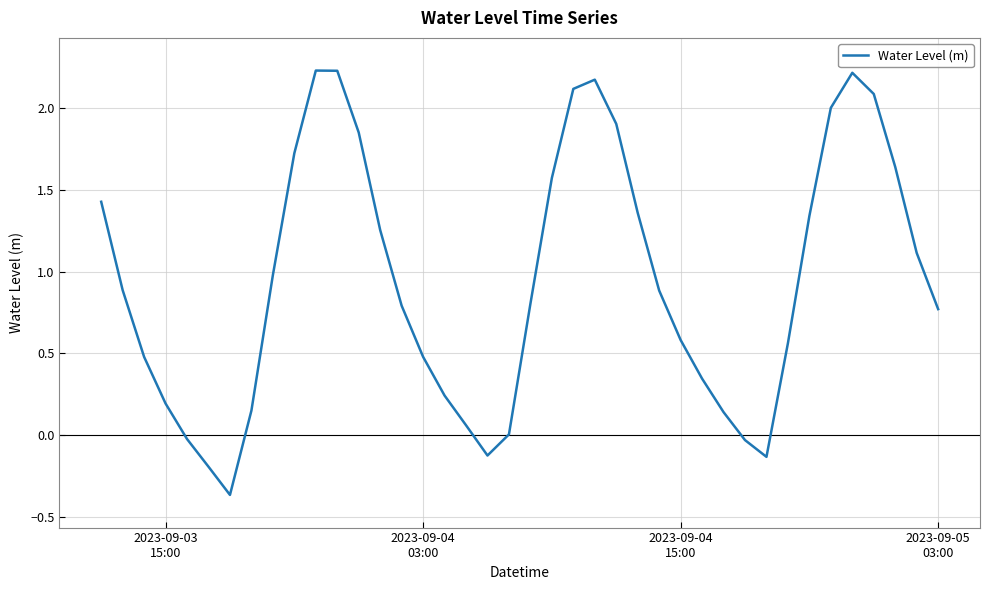

How many lines are shown in the chart?

1